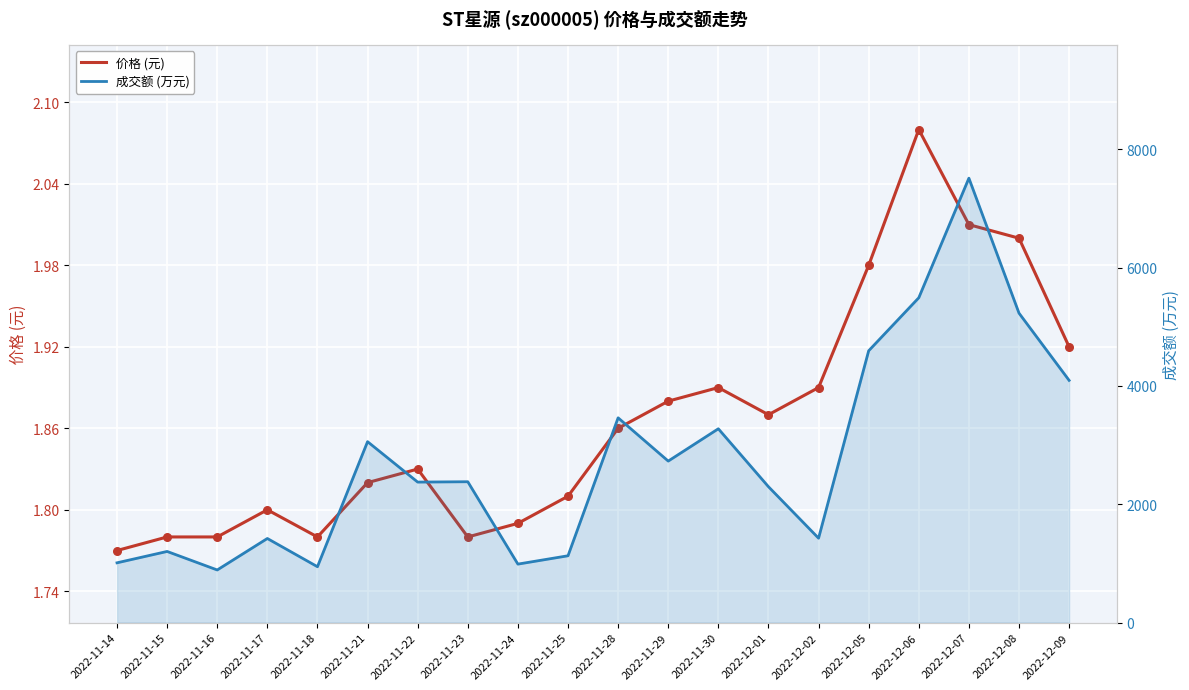

Is the value of 成交额 (万元) at 2022-11-24 greater than the value of 价格 (元) at 2022-11-17?

Yes